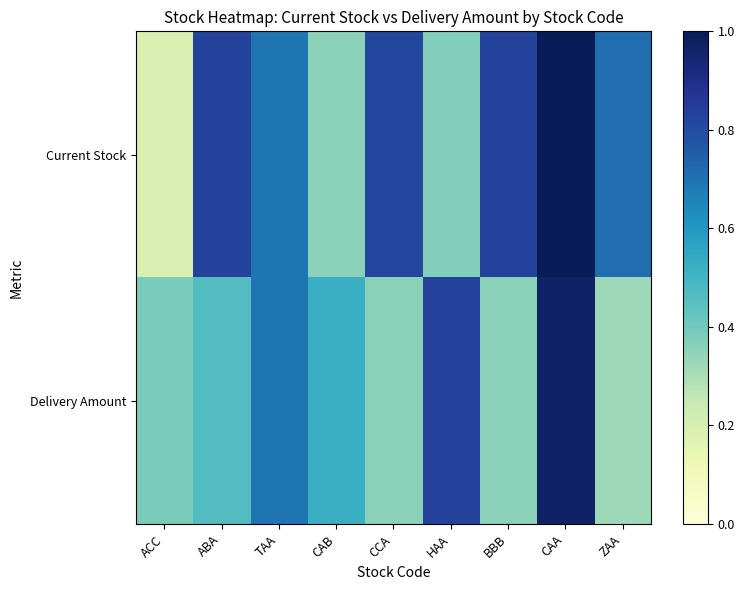

List the series in order of their peak value, lowest first.

Delivery Amount, Current Stock